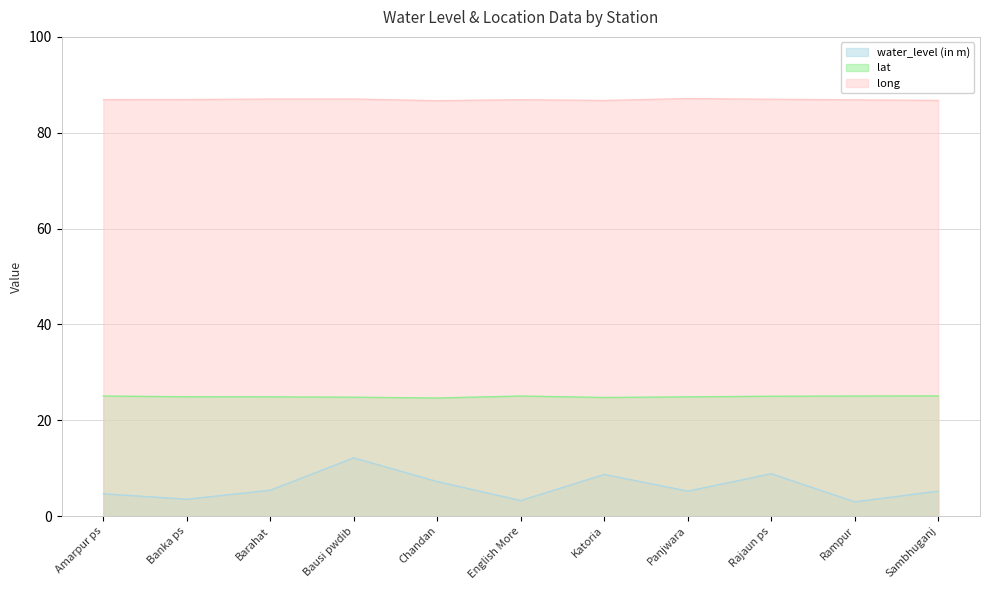

How many distinct data groups are displayed?

3